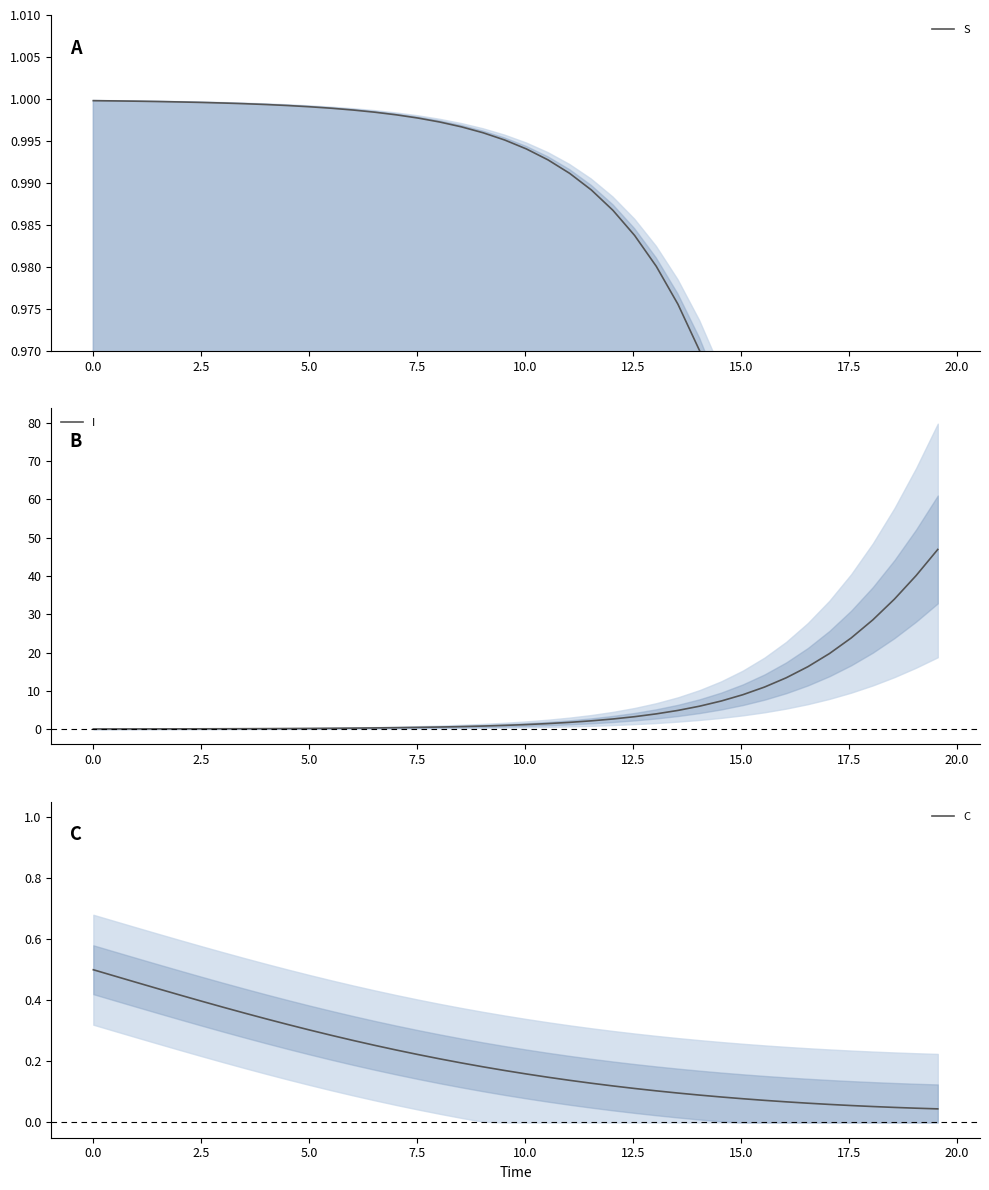

How many series are shown in this chart?

3